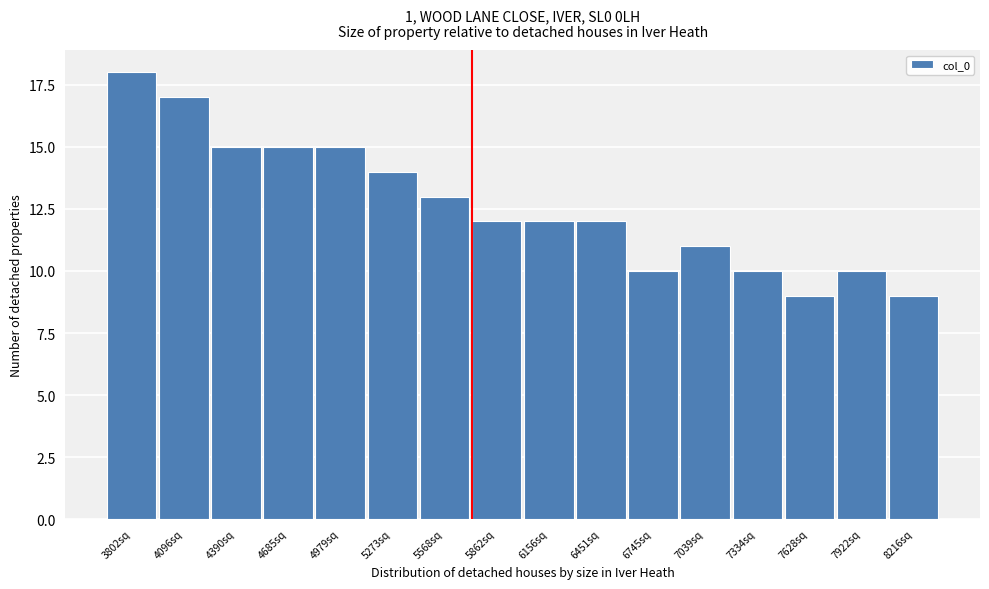

Reading right to left, list all the values displayed in this chart.

8216sq=9	7922sq=10	7628sq=9	7334sq=10	7039sq=11	6745sq=10	6451sq=12	6156sq=12	5862sq=12	5568sq=13	5273sq=14	4979sq=15	4685sq=15	4390sq=15	4096sq=17	3802sq=18